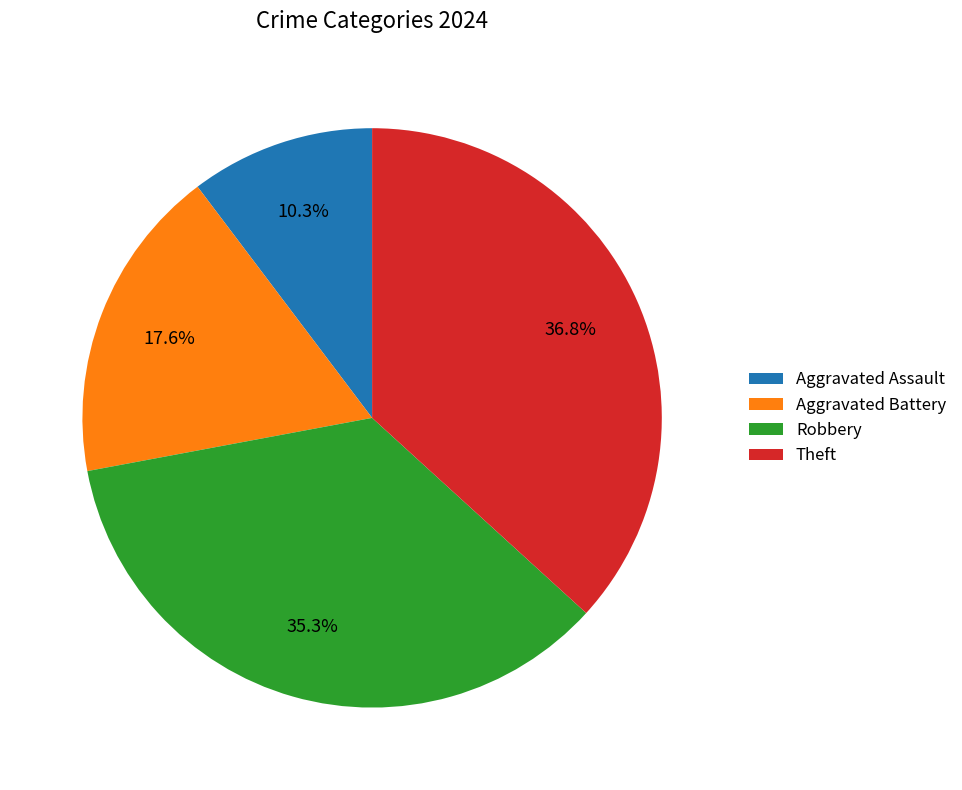

Does Theft represent more than half of the total?

No